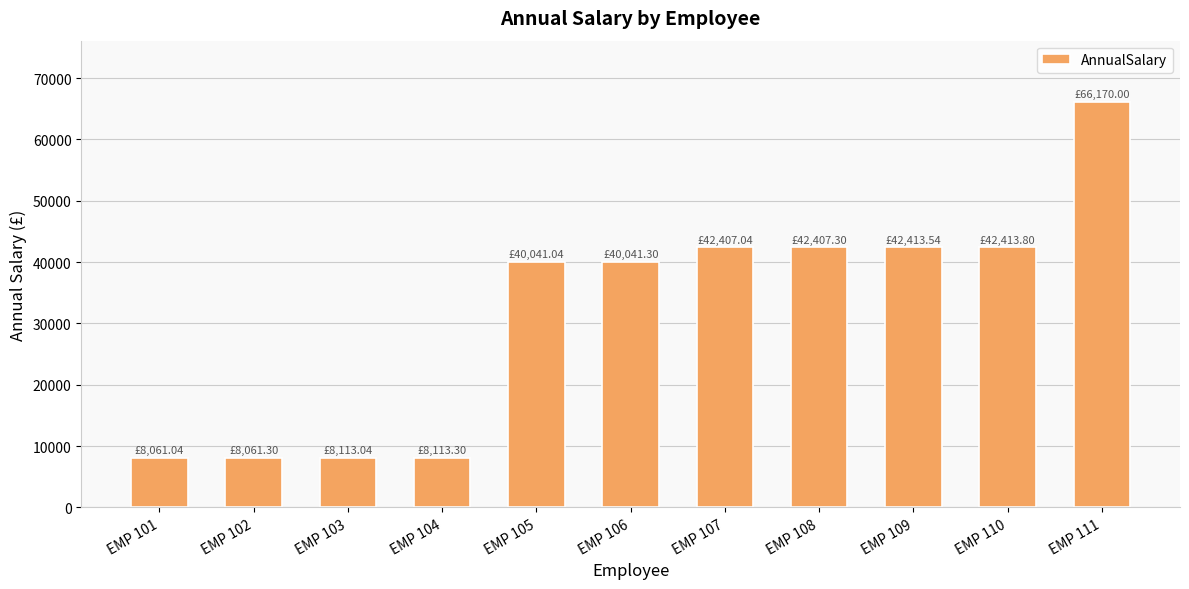

Is it true that the value at EMP 101 is 14267.1?

False